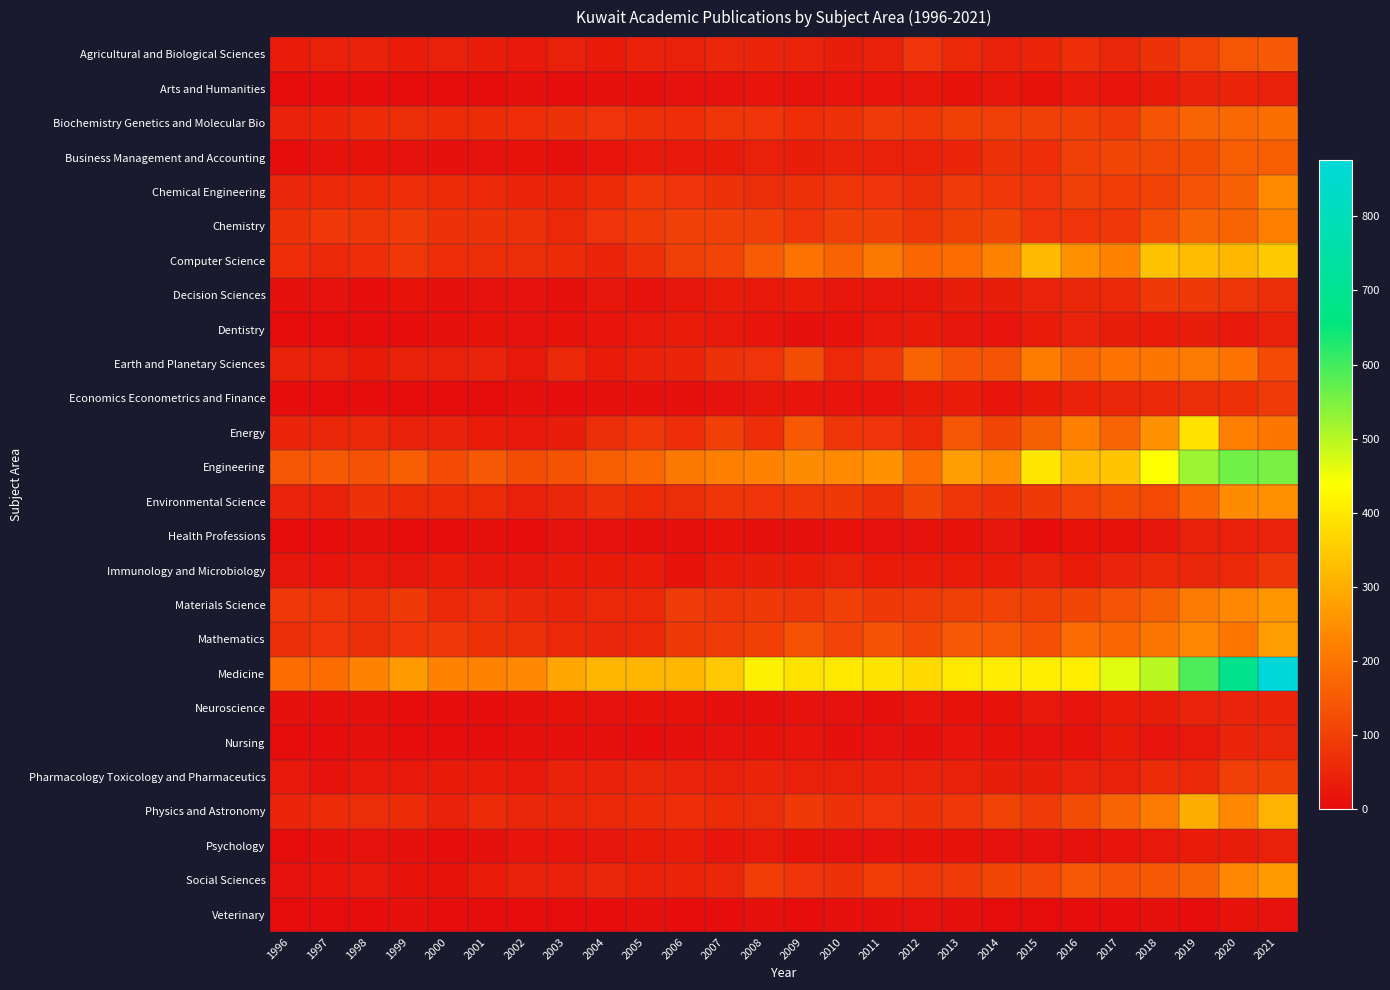

Between 2018 and 2017, which is larger?

2018